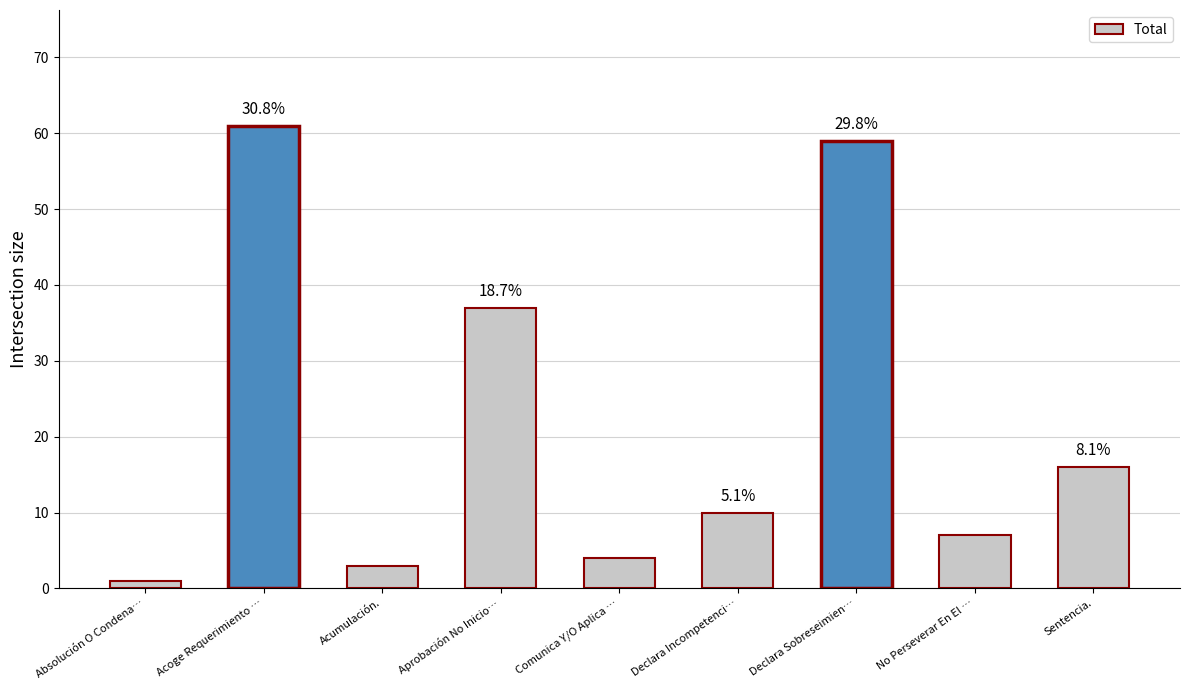

Does the chart contain any negative values?

No